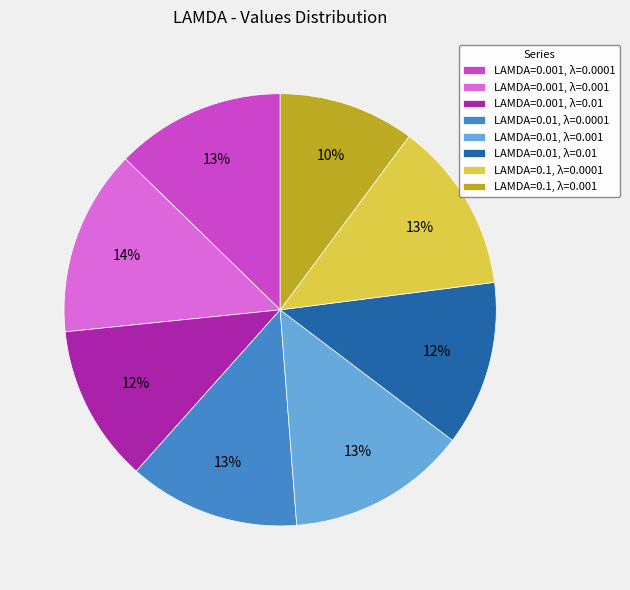

How many slices are in this pie chart?

8